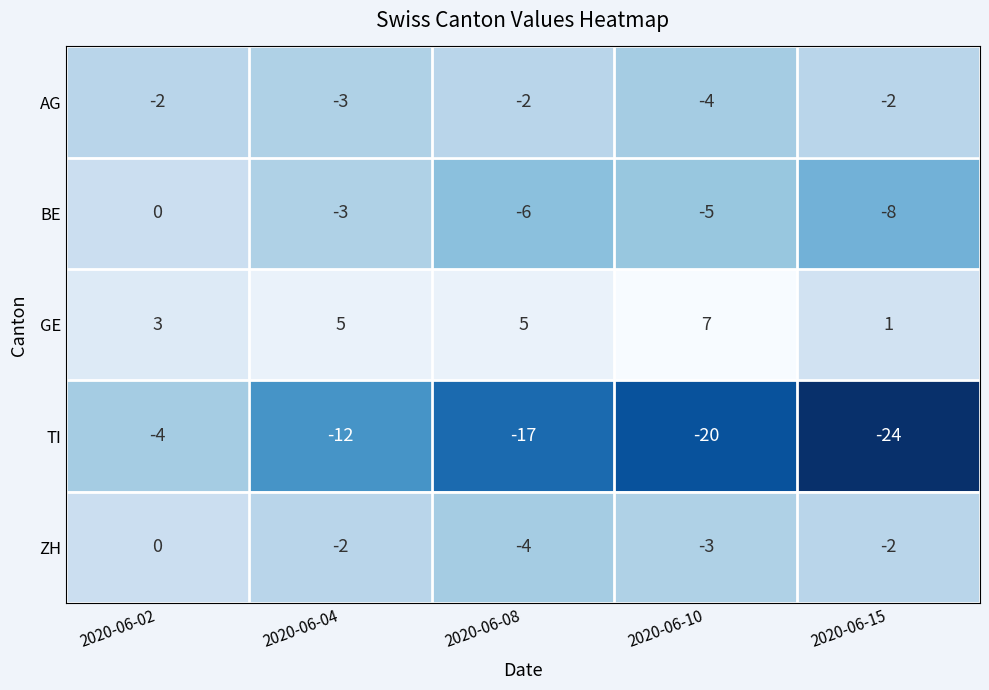

What is the total value across all series at 2020-06-15?

-35